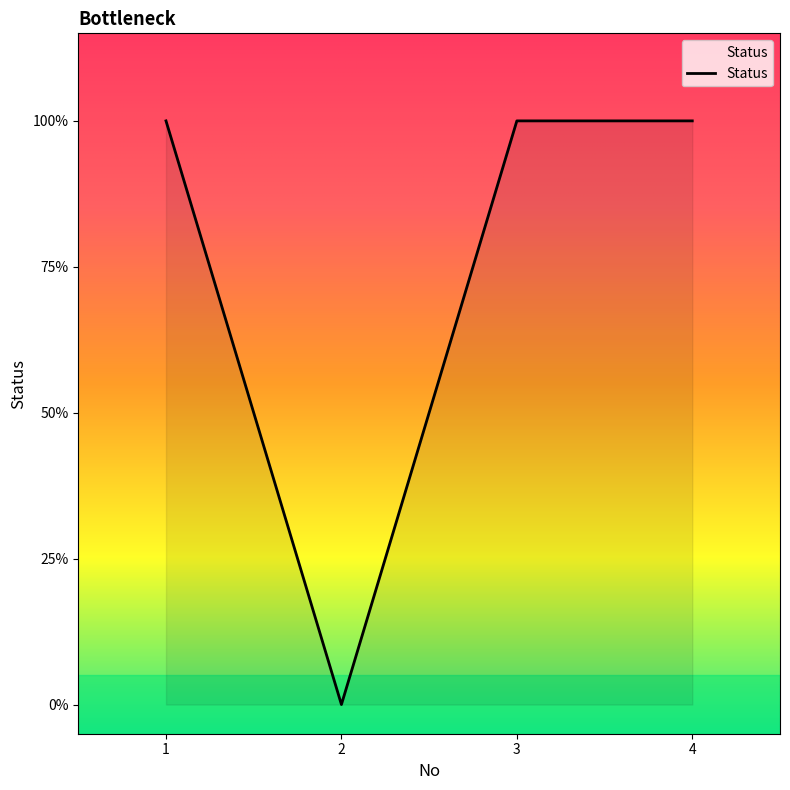

What is the maximum value shown in the chart?

1